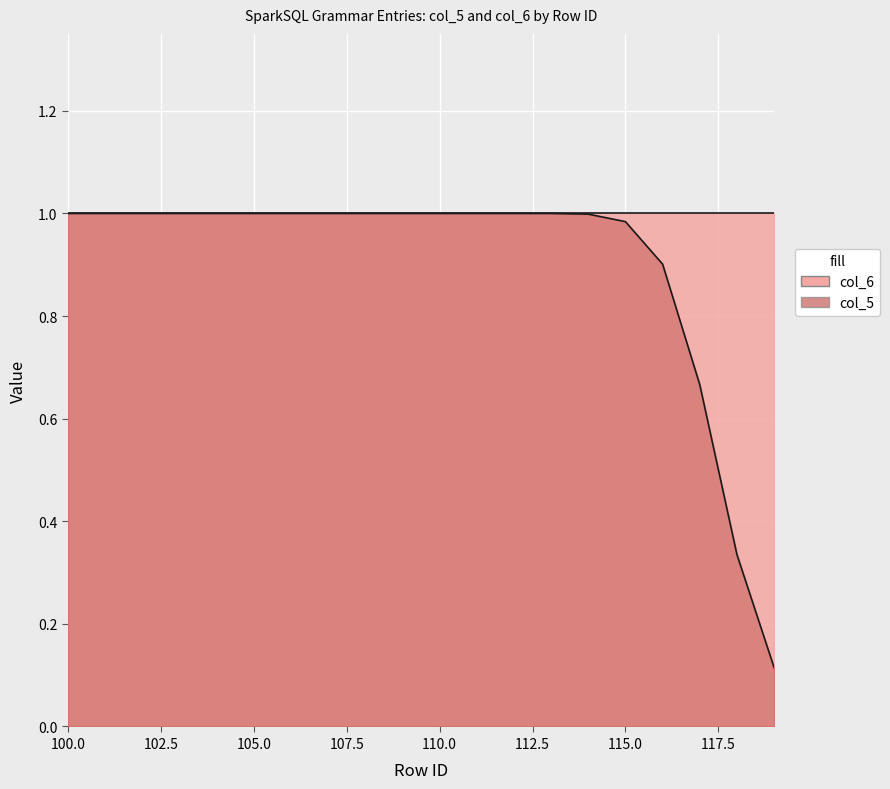

Which series has the widest spread of values?

col_5